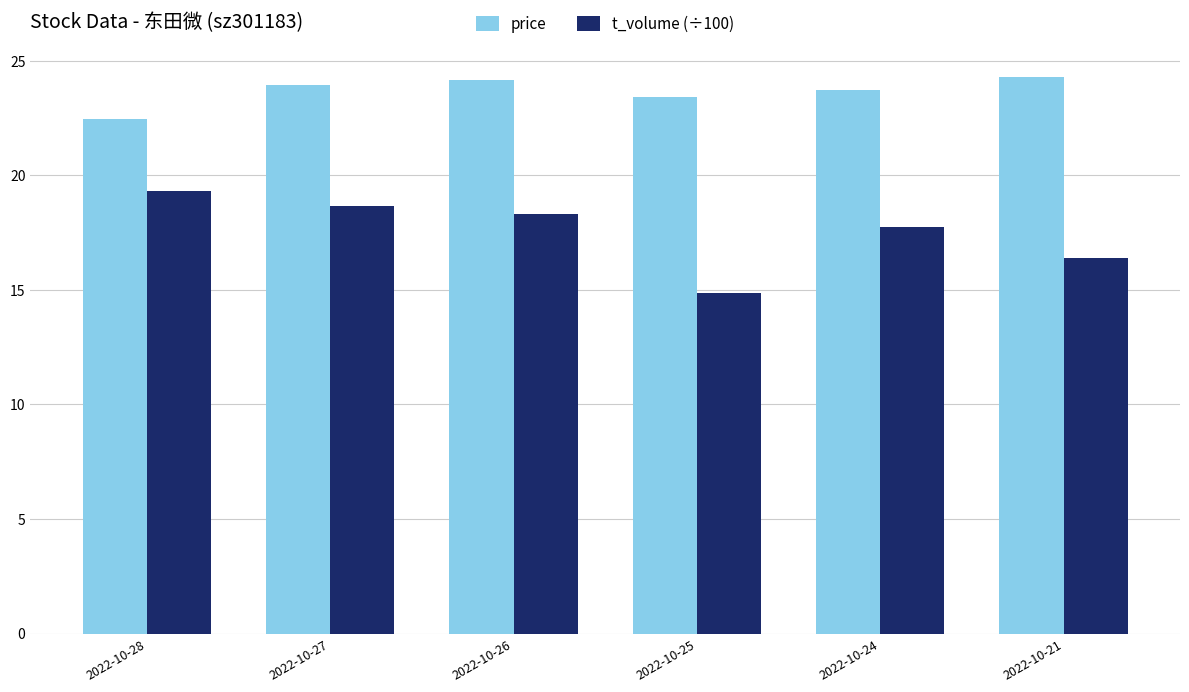

Which series has the widest spread of values?

t_volume (÷100)